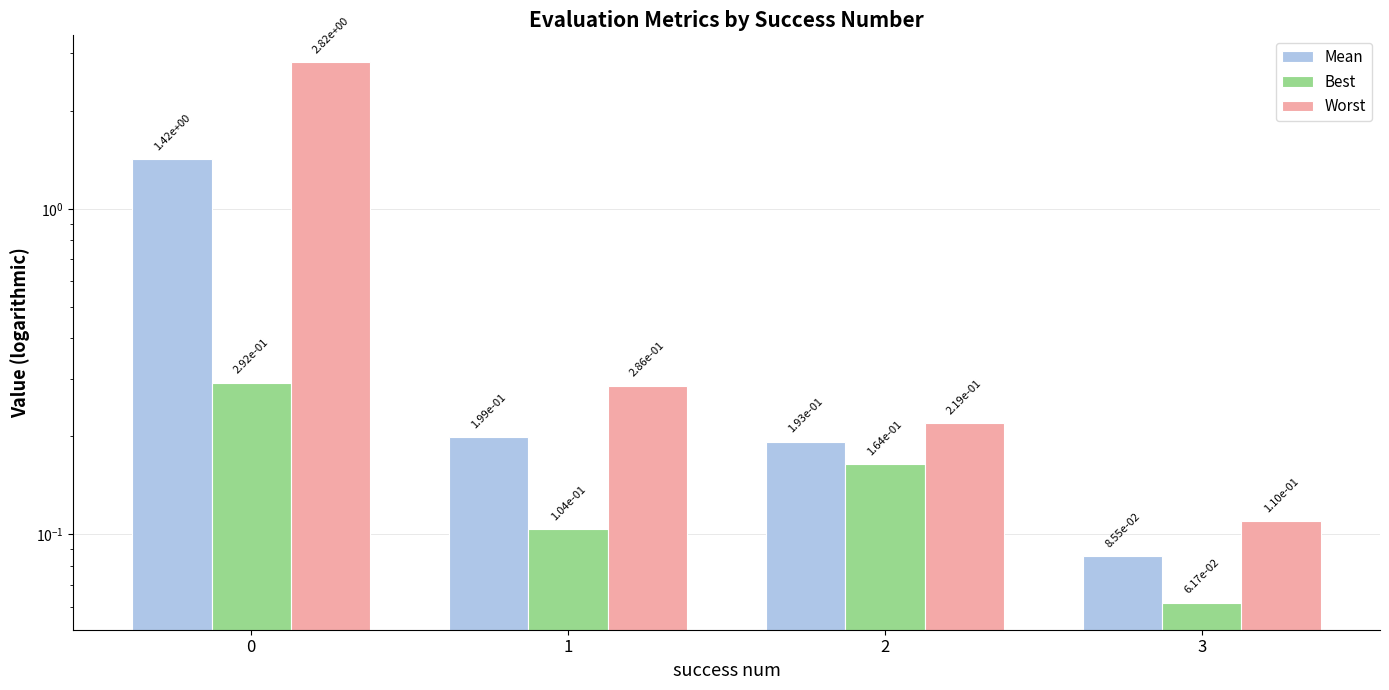

At 1, list the series in order from smallest to largest.

Best, Mean, Worst